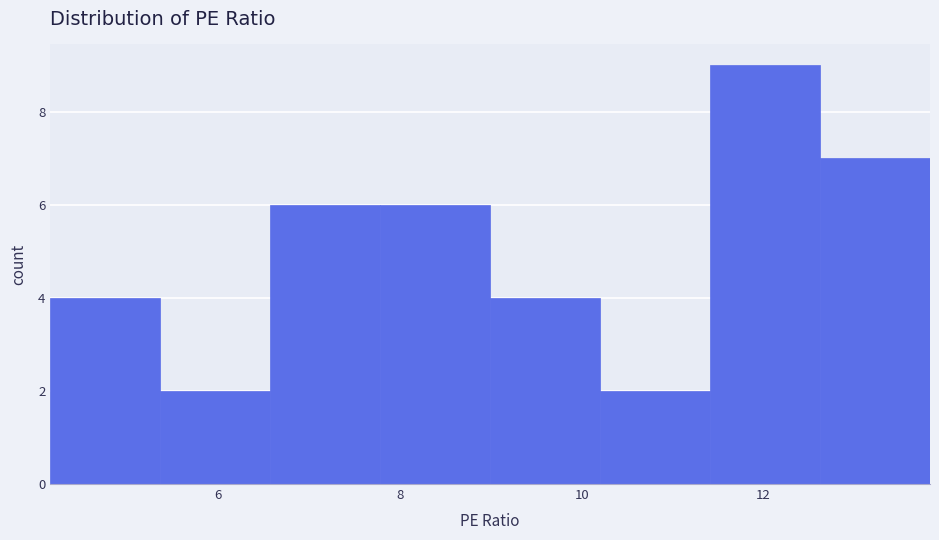

How tall is the bar that spans 7.8 to 9.0 on the x-axis? Neither the bar edges nor the heights are printed on the chart, so give them approximately, as read against the axes.

6